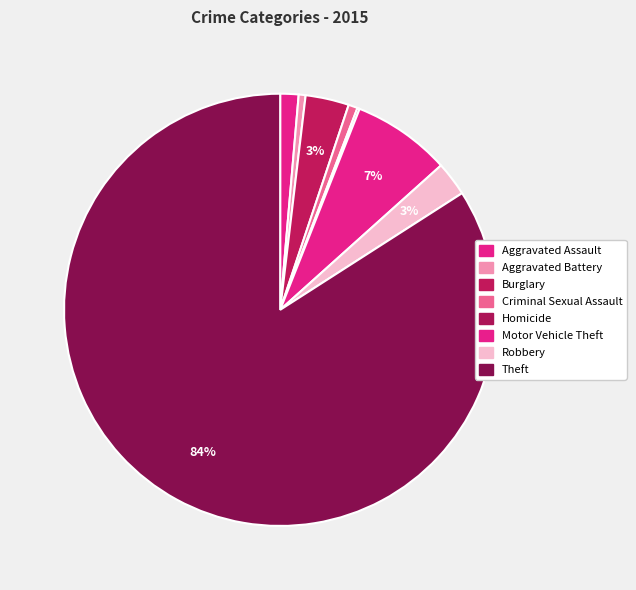

How many slices are in this pie chart?

8